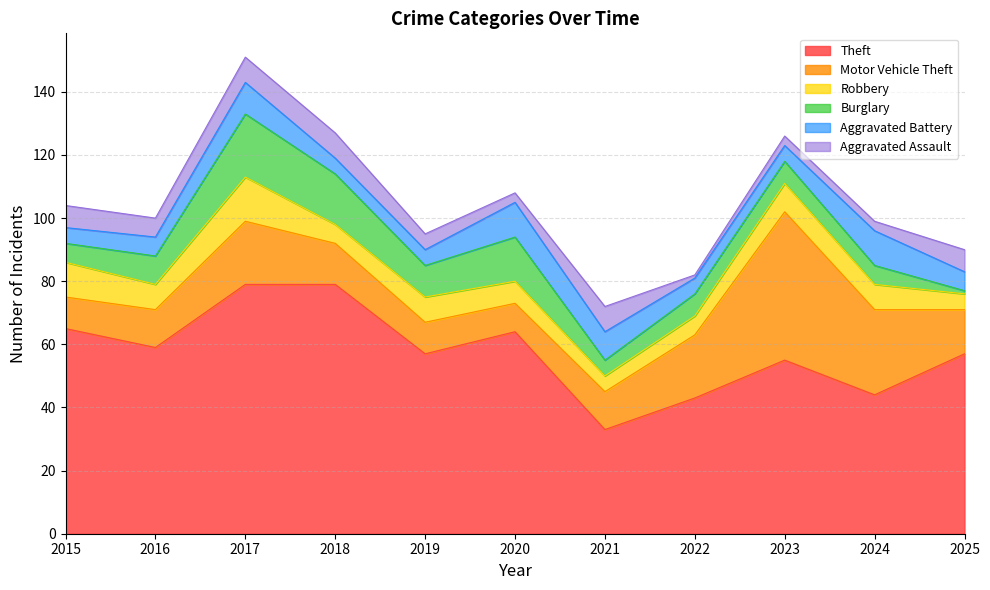

Between 2016 and 2019, which series saw the biggest shift?

Theft